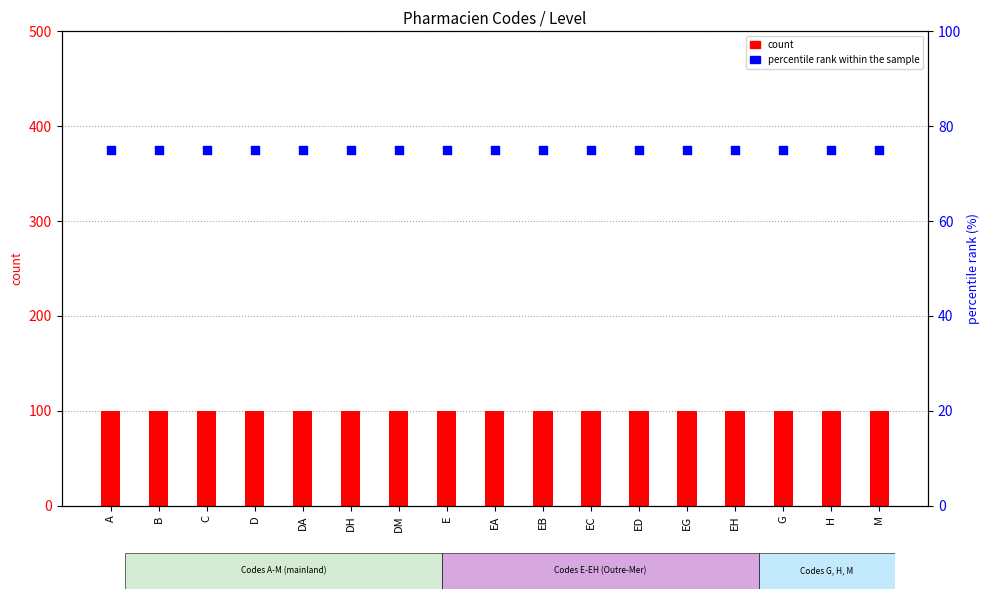

At which category is the sum across all series the highest?

A